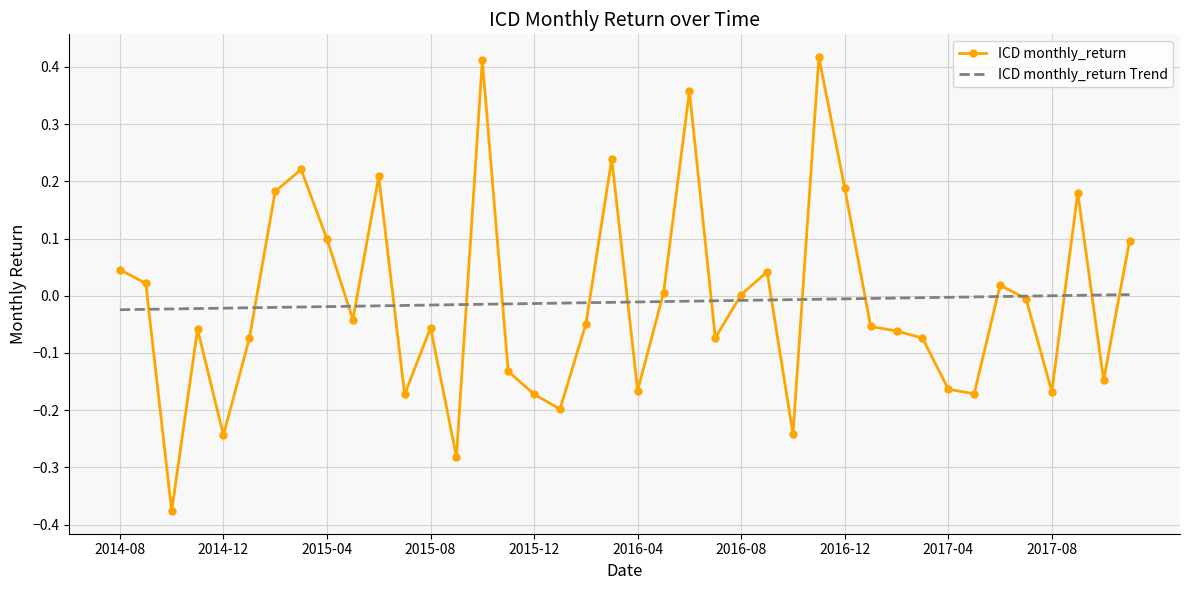

Rank the series by their maximum value, from highest to lowest.

ICD monthly_return, ICD monthly_return Trend